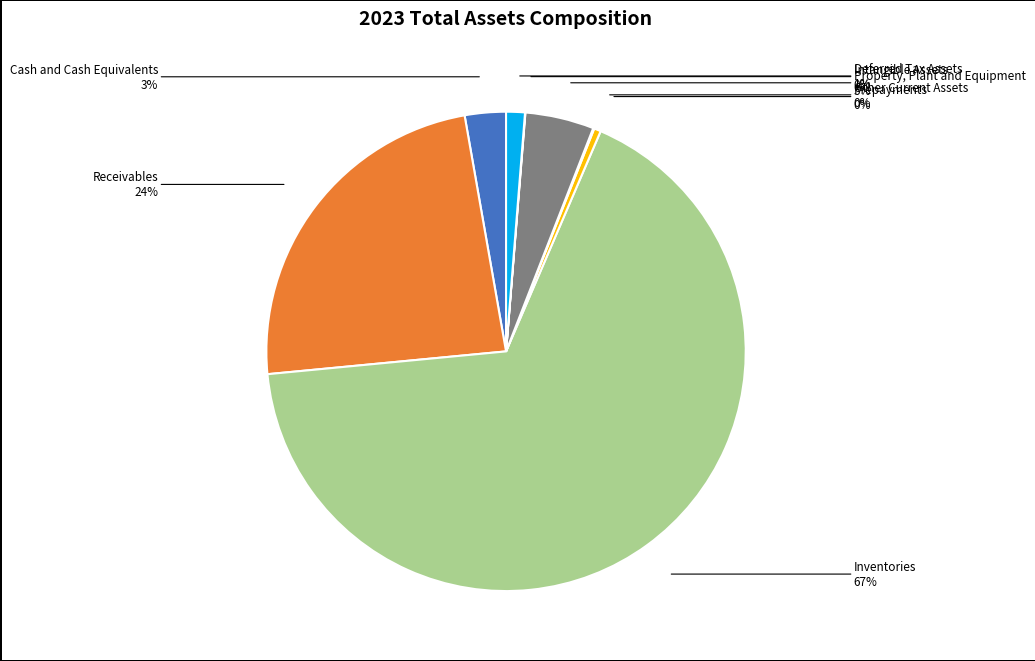

Does any single category account for the majority?

Yes